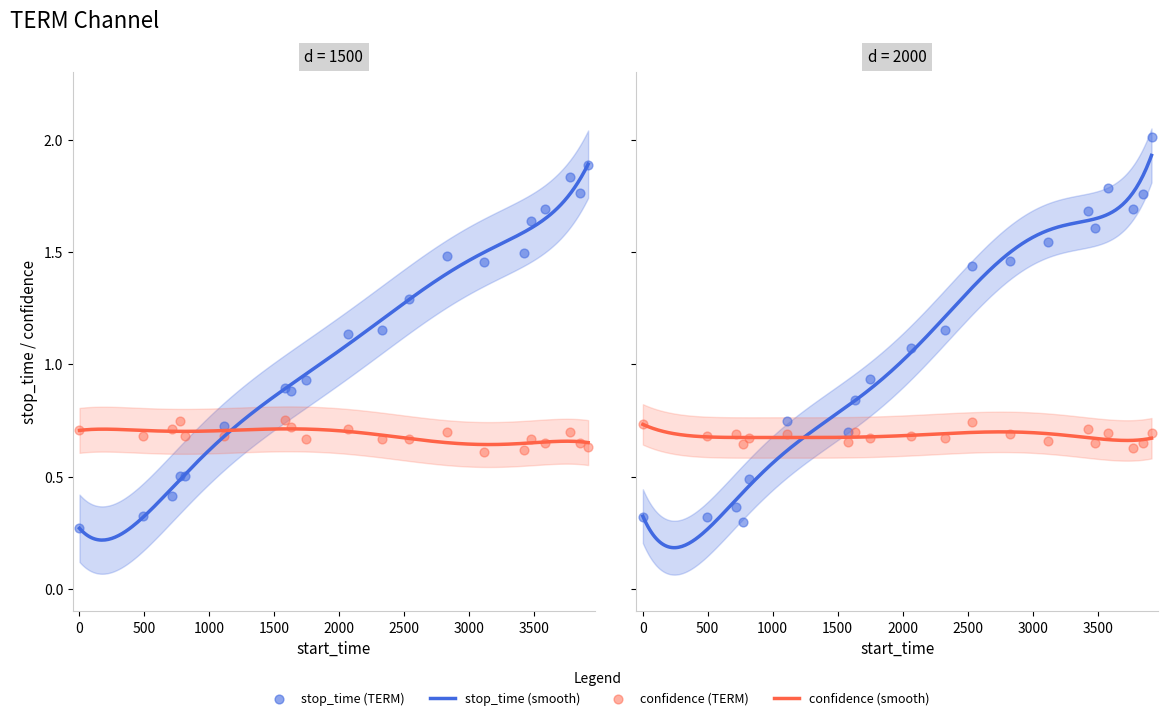

Between 1632 and 3850, which is larger?

3850